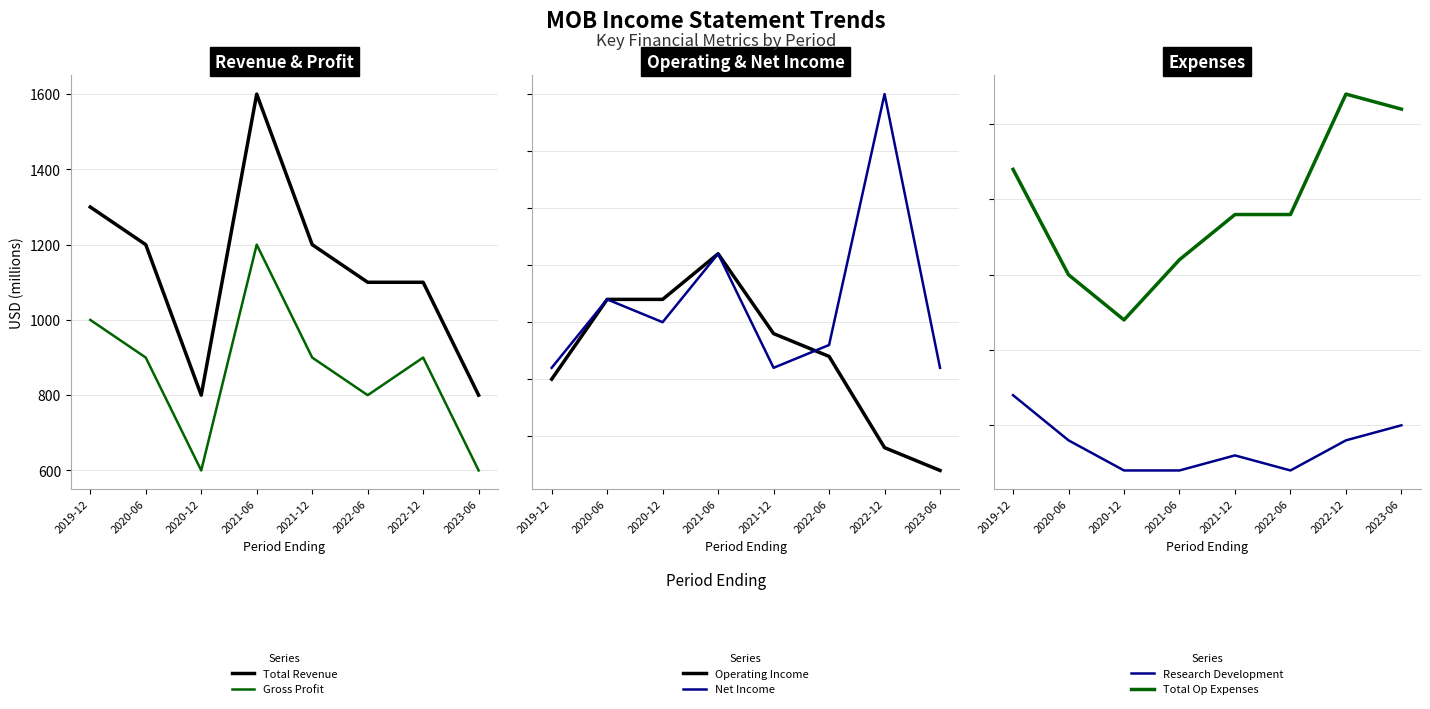

What is the total value across all series at 2022-12?

5000